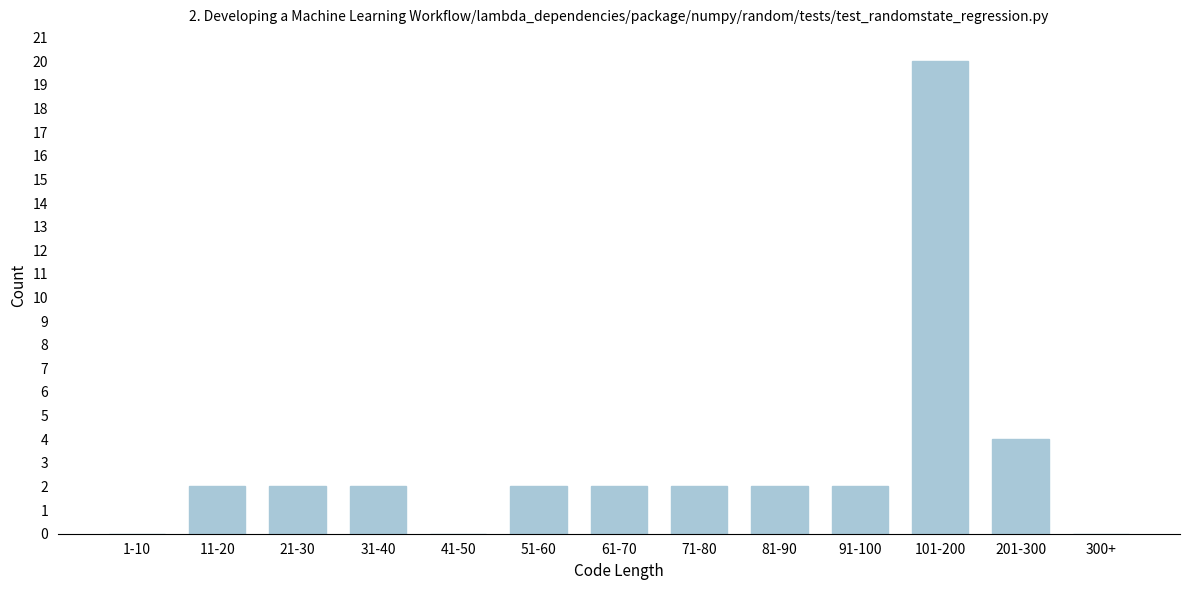

Reading left to right, extract all data points from this chart.

1-10=0	11-20=2	21-30=2	31-40=2	41-50=0	51-60=2	61-70=2	71-80=2	81-90=2	91-100=2	101-200=20	201-300=4	300+=0